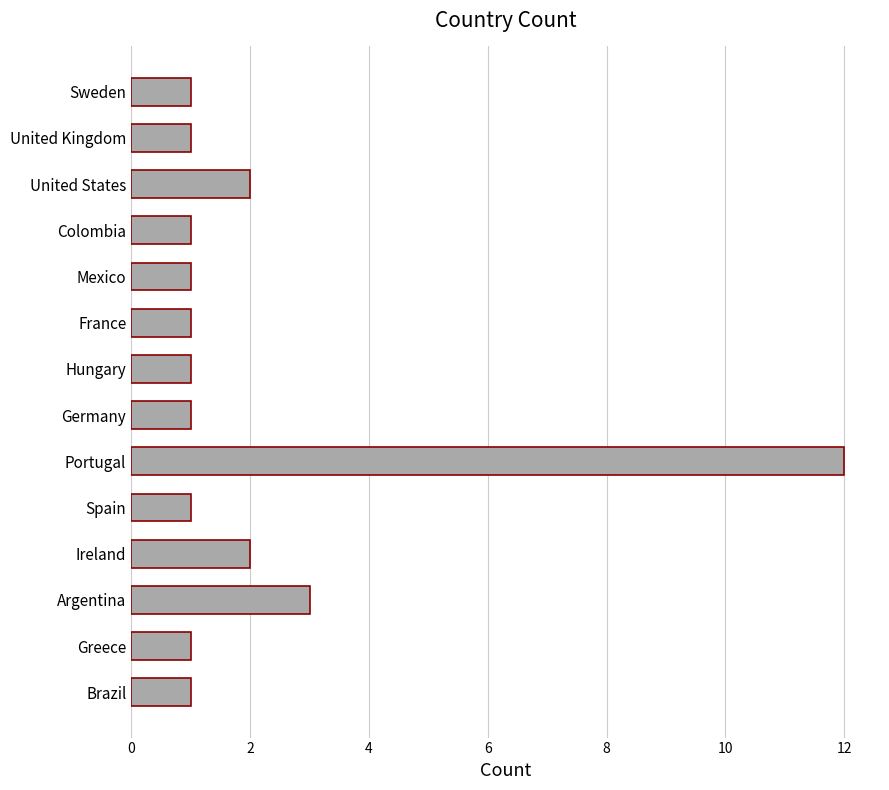

Reading bottom to top, transcribe all the data shown in this chart.

Brazil=1	Greece=1	Argentina=3	Ireland=2	Spain=1	Portugal=12	Germany=1	Hungary=1	France=1	Mexico=1	Colombia=1	United States=2	United Kingdom=1	Sweden=1